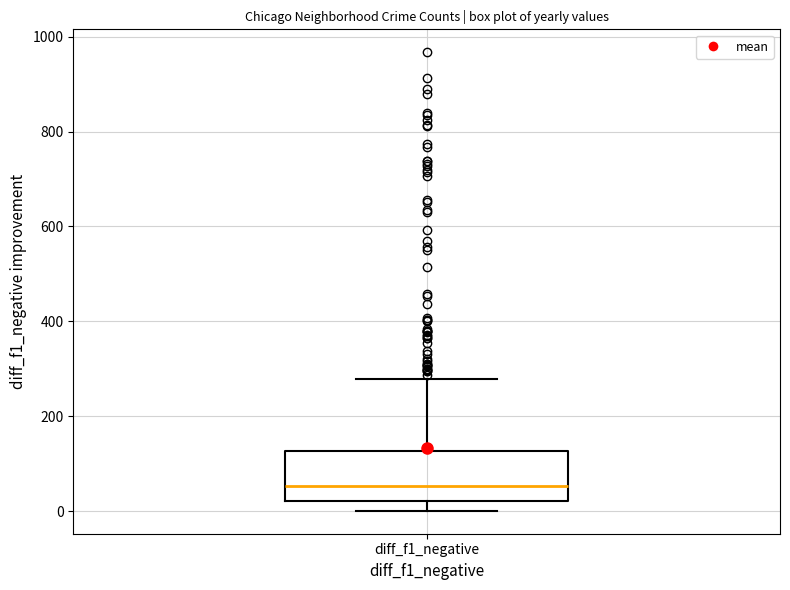

Where does the median line of the box for diff_f1_negative sit on the y-axis? The values are not printed on the chart, so give them approximately, as read against the axis.

60